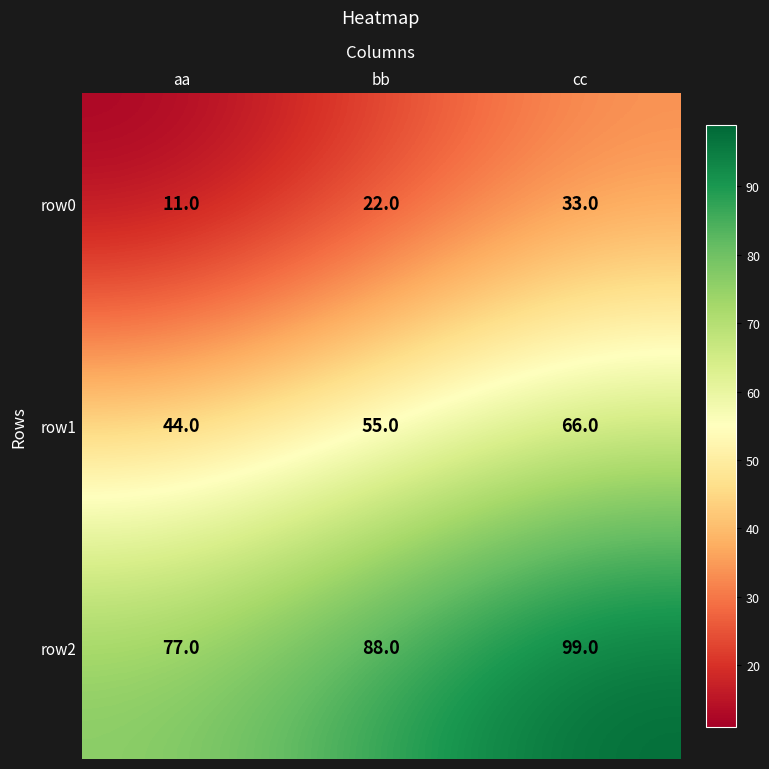

Count the number of categories in the chart.

3